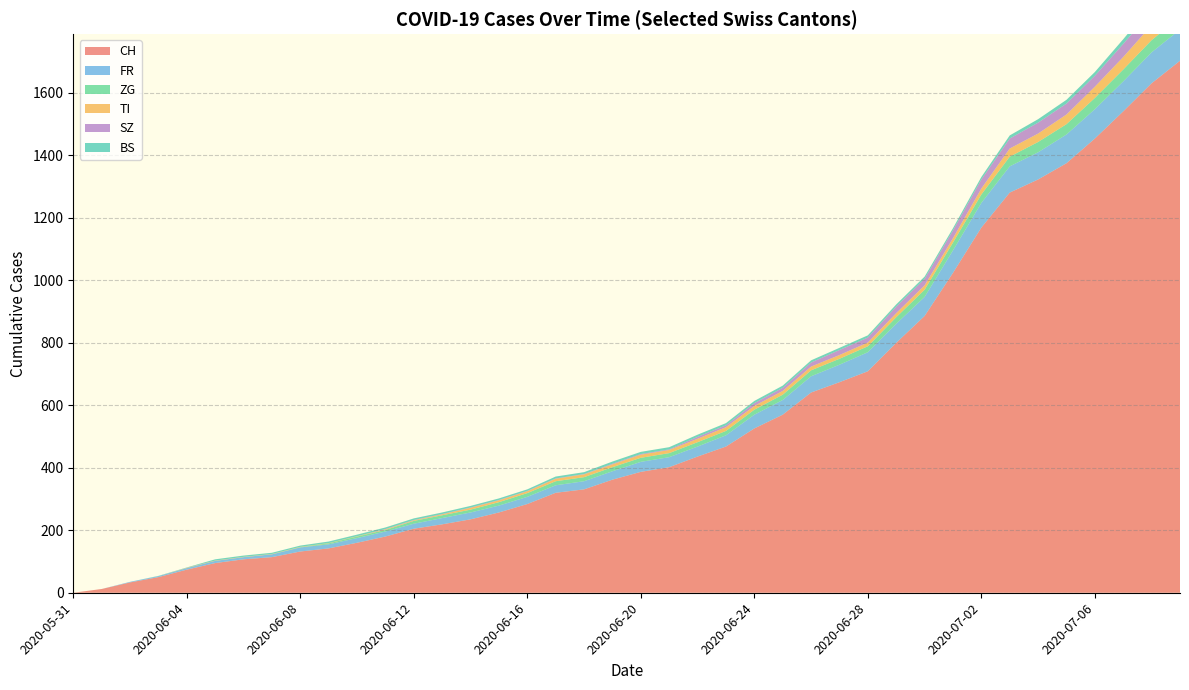

Reading right to left, what are all the values shown in this chart?

CH: 2020-07-09=1703	2020-07-08=1631	2020-07-07=1541	2020-07-06=1454	2020-07-05=1375	2020-07-04=1323	2020-07-03=1281	2020-07-02=1169	2020-07-01=1024	2020-06-30=886	2020-06-29=800	2020-06-28=709	2020-06-27=674	2020-06-26=641	2020-06-25=570	2020-06-24=526	2020-06-23=468	2020-06-22=436	2020-06-21=402	2020-06-20=387	2020-06-19=362	2020-06-18=331	2020-06-17=320	2020-06-16=284	2020-06-15=257	2020-06-14=235	2020-06-13=219	2020-06-12=205	2020-06-11=180	2020-06-10=160	2020-06-09=142	2020-06-08=132	2020-06-07=114	2020-06-06=107	2020-06-05=95	2020-06-04=74	2020-06-03=50	2020-06-02=33	2020-06-01=12	2020-05-31=0
FR: 2020-07-09=100	2020-07-08=99	2020-07-07=96	2020-07-06=94	2020-07-05=92	2020-07-04=87	2020-07-03=84	2020-07-02=79	2020-07-01=72	2020-06-30=61	2020-06-29=61	2020-06-28=61	2020-06-27=56	2020-06-26=52	2020-06-25=47	2020-06-24=44	2020-06-23=36	2020-06-22=32	2020-06-21=32	2020-06-20=32	2020-06-19=27	2020-06-18=26	2020-06-17=24	2020-06-16=23	2020-06-15=22	2020-06-14=22	2020-06-13=20	2020-06-12=16	2020-06-11=16	2020-06-10=15	2020-06-09=13	2020-06-08=13	2020-06-07=9	2020-06-06=7	2020-06-05=7	2020-06-04=5	2020-06-03=3	2020-06-02=2	2020-06-01=0	2020-05-31=0
ZG: 2020-07-09=41	2020-07-08=39	2020-07-07=38	2020-07-06=36	2020-07-05=33	2020-07-04=33	2020-07-03=31	2020-07-02=27	2020-07-01=25	2020-06-30=23	2020-06-29=21	2020-06-28=19	2020-06-27=19	2020-06-26=19	2020-06-25=17	2020-06-24=16	2020-06-23=14	2020-06-22=14	2020-06-21=13	2020-06-20=13	2020-06-19=13	2020-06-18=13	2020-06-17=13	2020-06-16=12	2020-06-15=11	2020-06-14=9	2020-06-13=9	2020-06-12=9	2020-06-11=5	2020-06-10=5	2020-06-09=3	2020-06-08=1	2020-06-07=0	2020-06-06=0	2020-06-05=0	2020-06-04=0	2020-06-03=0	2020-06-02=0	2020-06-01=0	2020-05-31=0
TI: 2020-07-09=50	2020-07-08=48	2020-07-07=40	2020-07-06=36	2020-07-05=31	2020-07-04=27	2020-07-03=26	2020-07-02=19	2020-07-01=14	2020-06-30=14	2020-06-29=13	2020-06-28=12	2020-06-27=12	2020-06-26=12	2020-06-25=12	2020-06-24=12	2020-06-23=12	2020-06-22=11	2020-06-21=10	2020-06-20=10	2020-06-19=9	2020-06-18=9	2020-06-17=8	2020-06-16=6	2020-06-15=6	2020-06-14=6	2020-06-13=3	2020-06-12=2	2020-06-11=2	2020-06-10=1	2020-06-09=1	2020-06-08=1	2020-06-07=1	2020-06-06=1	2020-06-05=1	2020-06-04=1	2020-06-03=0	2020-06-02=0	2020-06-01=0	2020-05-31=0
SZ: 2020-07-09=49	2020-07-08=46	2020-07-07=42	2020-07-06=35	2020-07-05=35	2020-07-04=35	2020-07-03=32	2020-07-02=29	2020-07-01=25	2020-06-30=21	2020-06-29=21	2020-06-28=16	2020-06-27=16	2020-06-26=13	2020-06-25=10	2020-06-24=9	2020-06-23=6	2020-06-22=6	2020-06-21=2	2020-06-20=2	2020-06-19=2	2020-06-18=1	2020-06-17=1	2020-06-16=1	2020-06-15=1	2020-06-14=1	2020-06-13=1	2020-06-12=1	2020-06-11=1	2020-06-10=0	2020-06-09=0	2020-06-08=0	2020-06-07=0	2020-06-06=0	2020-06-05=0	2020-06-04=0	2020-06-03=0	2020-06-02=0	2020-06-01=0	2020-05-31=0
BS: 2020-07-09=21	2020-07-08=18	2020-07-07=15	2020-07-06=12	2020-07-05=12	2020-07-04=11	2020-07-03=10	2020-07-02=8	2020-07-01=7	2020-06-30=7	2020-06-29=7	2020-06-28=7	2020-06-27=7	2020-06-26=7	2020-06-25=7	2020-06-24=7	2020-06-23=7	2020-06-22=7	2020-06-21=7	2020-06-20=7	2020-06-19=7	2020-06-18=6	2020-06-17=6	2020-06-16=5	2020-06-15=5	2020-06-14=5	2020-06-13=5	2020-06-12=5	2020-06-11=5	2020-06-10=5	2020-06-09=5	2020-06-08=4	2020-06-07=4	2020-06-06=4	2020-06-05=4	2020-06-04=1	2020-06-03=1	2020-06-02=0	2020-06-01=0	2020-05-31=0